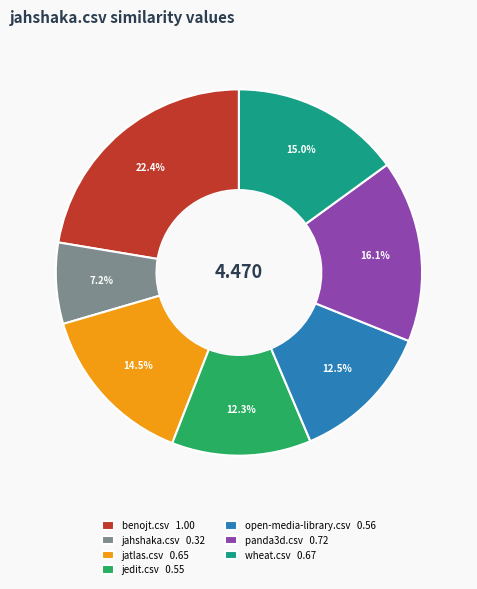

What percentage is the wheat.csv slice, to the nearest percent?

15%